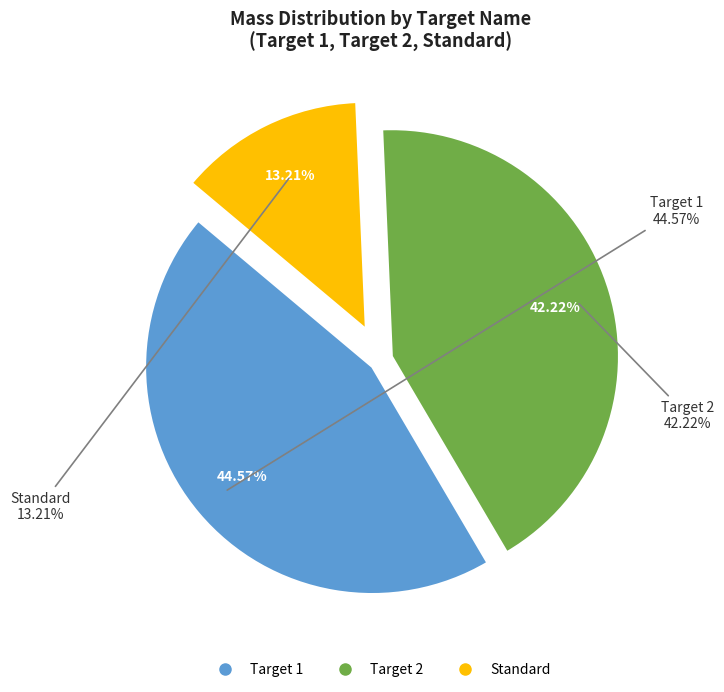

To the nearest percent, what is the difference between the largest and smallest slice percentages?

31%